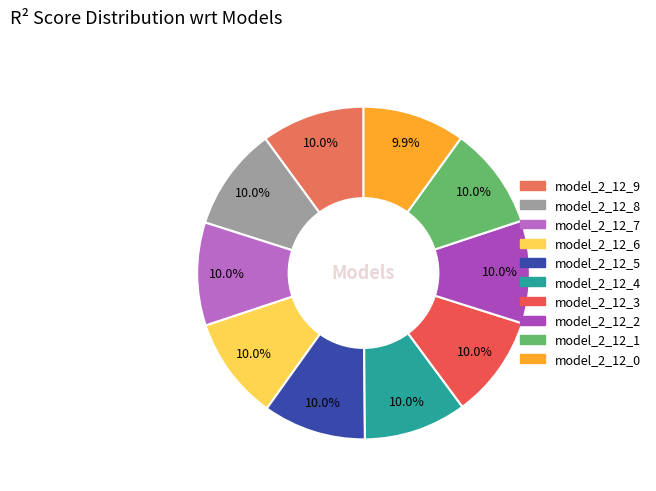

Is there any slice that represents more than half of the pie?

No